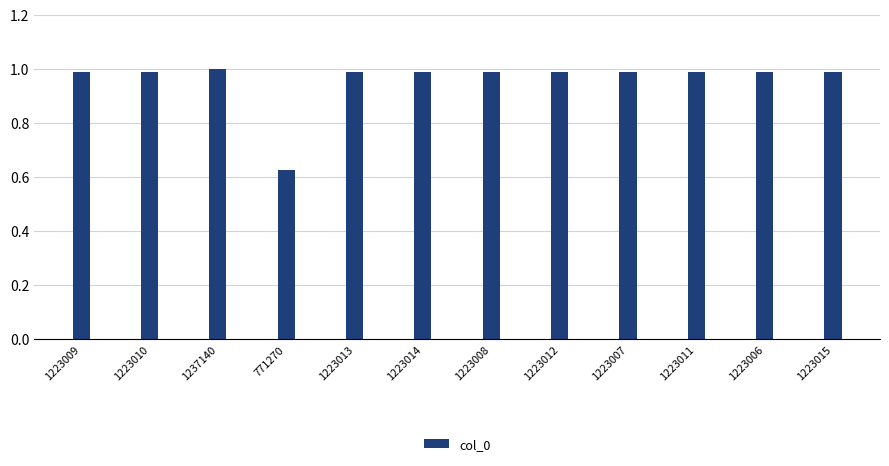

The chart shows a value of 1.4 at 1223010. True or false?

False